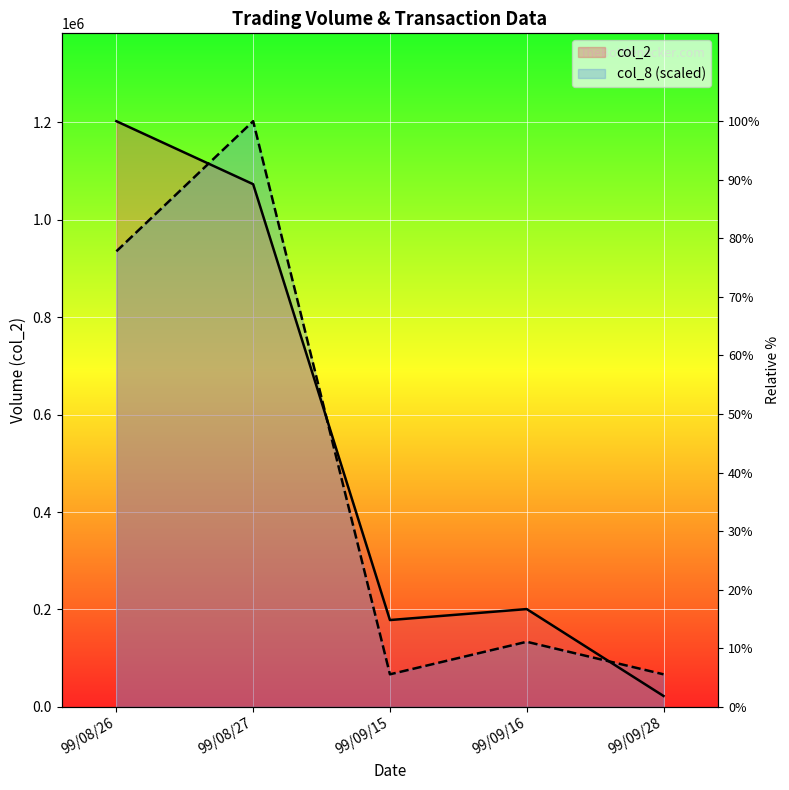

What is the total value across all series at 99/09/16?

334328.9